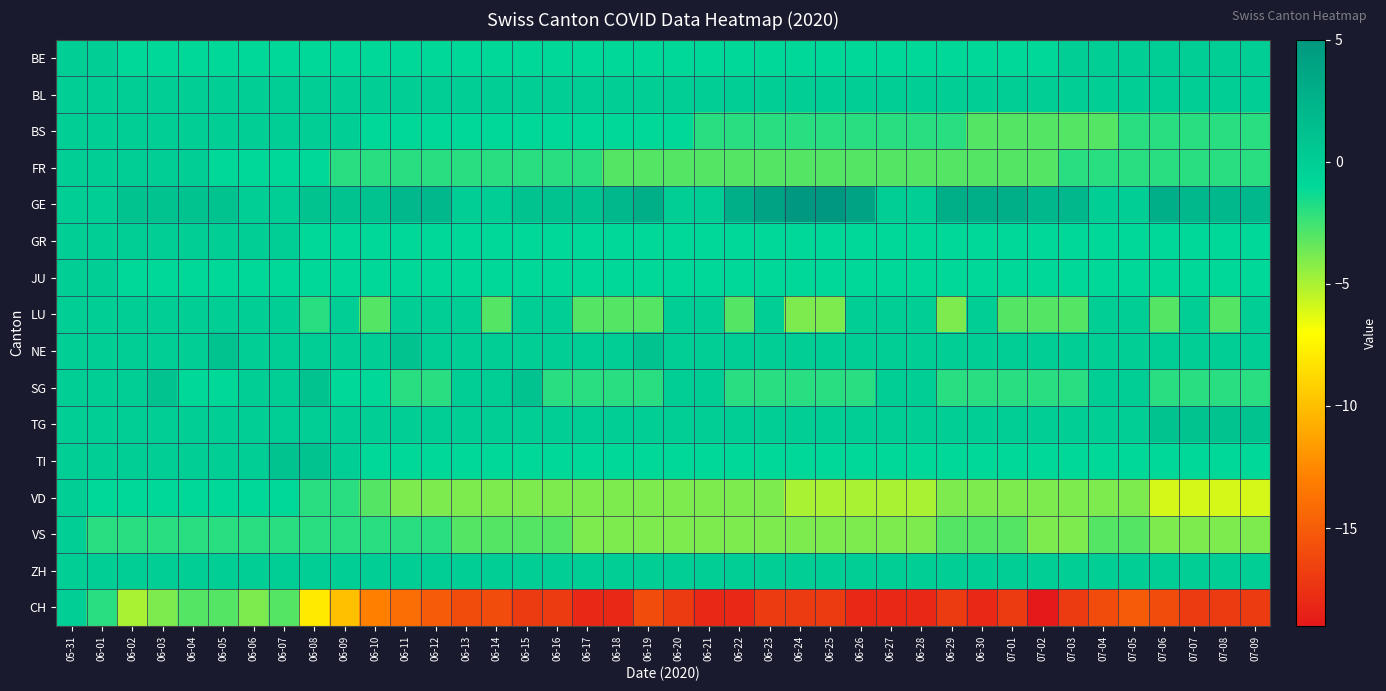

Count the number of categories in the chart.

40